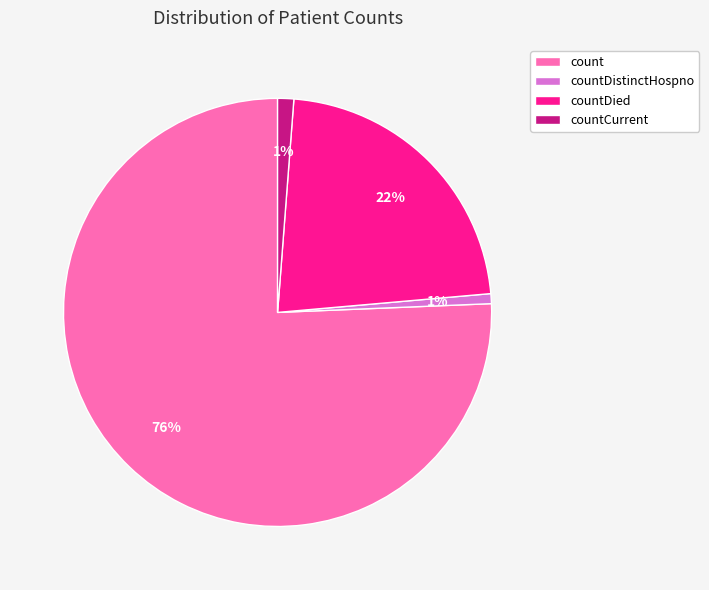

Which has a higher value, count or countDistinctHospno?

count